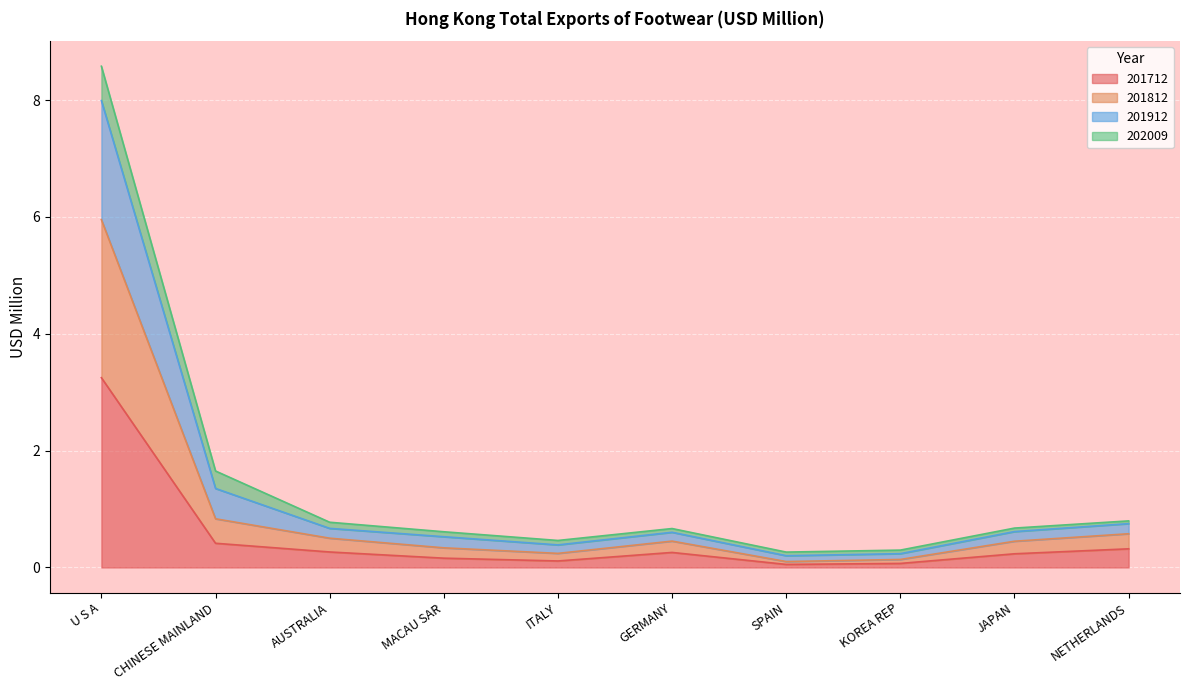

At which category is the sum across all series the highest?

U S A